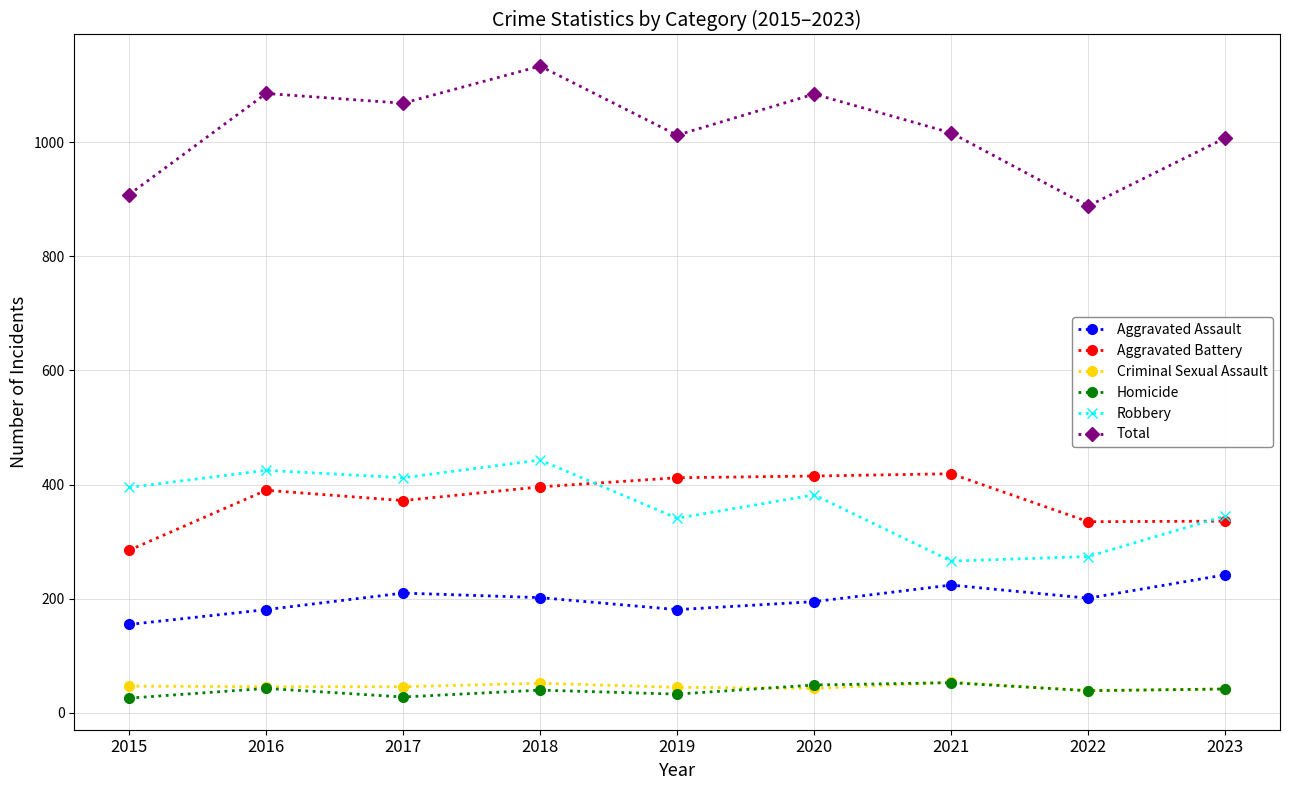

What is the value of the Aggravated Assault point at the 6th from the left?

195